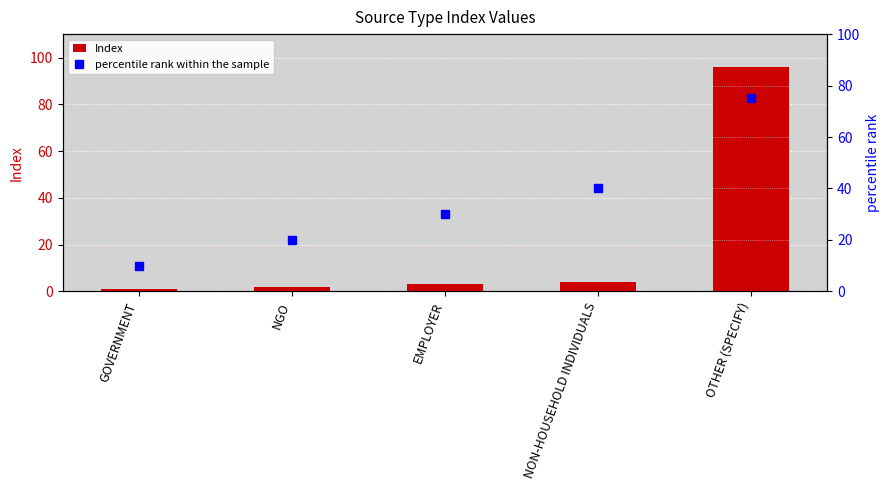

What is the average value of the percentile rank within the sample series?

35